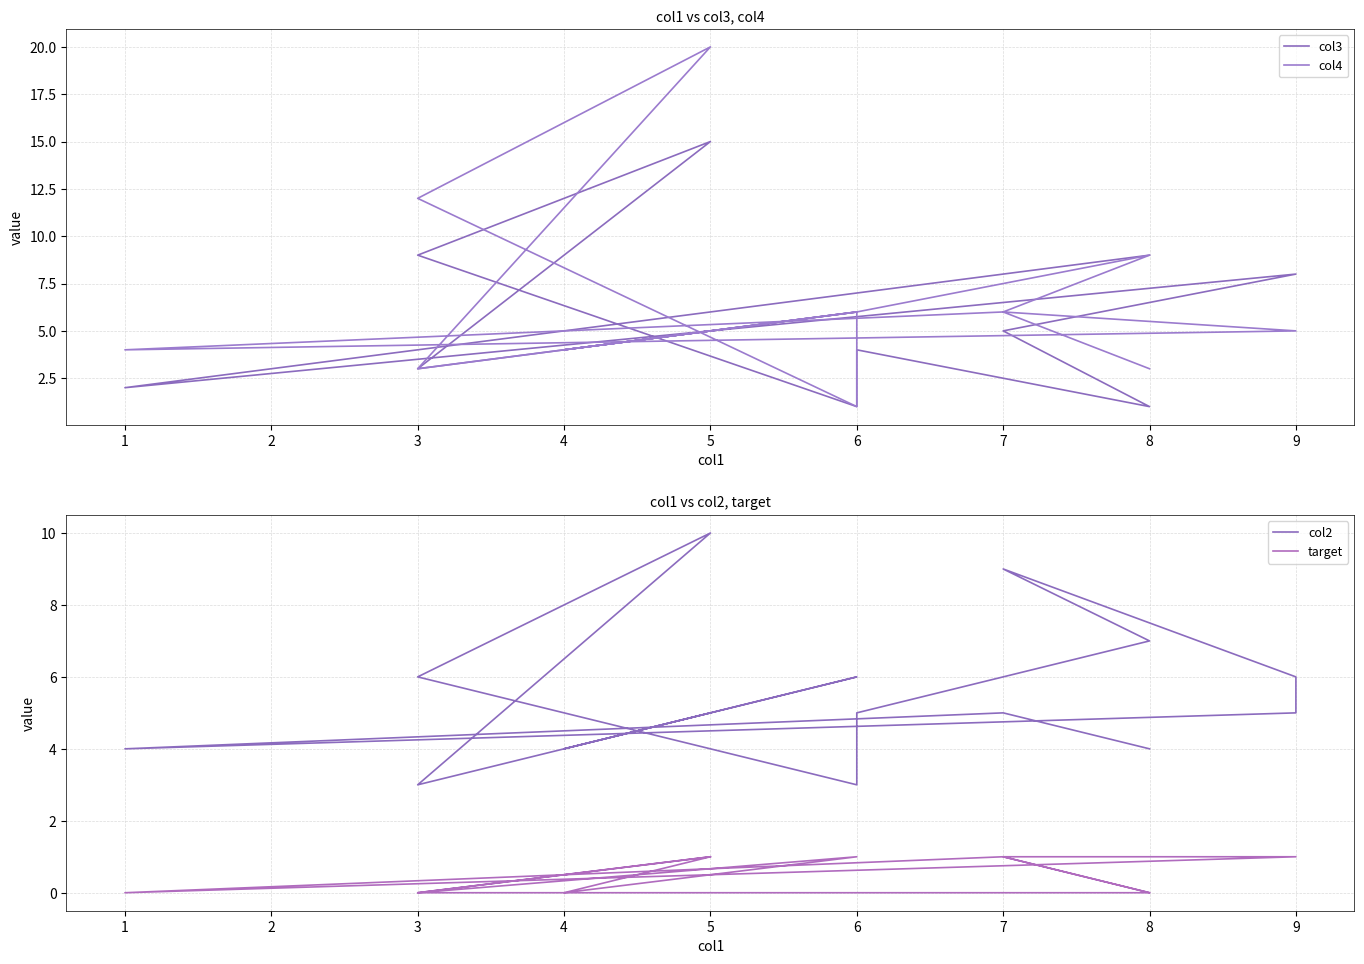

At which label does col3 first exceed 5?

6